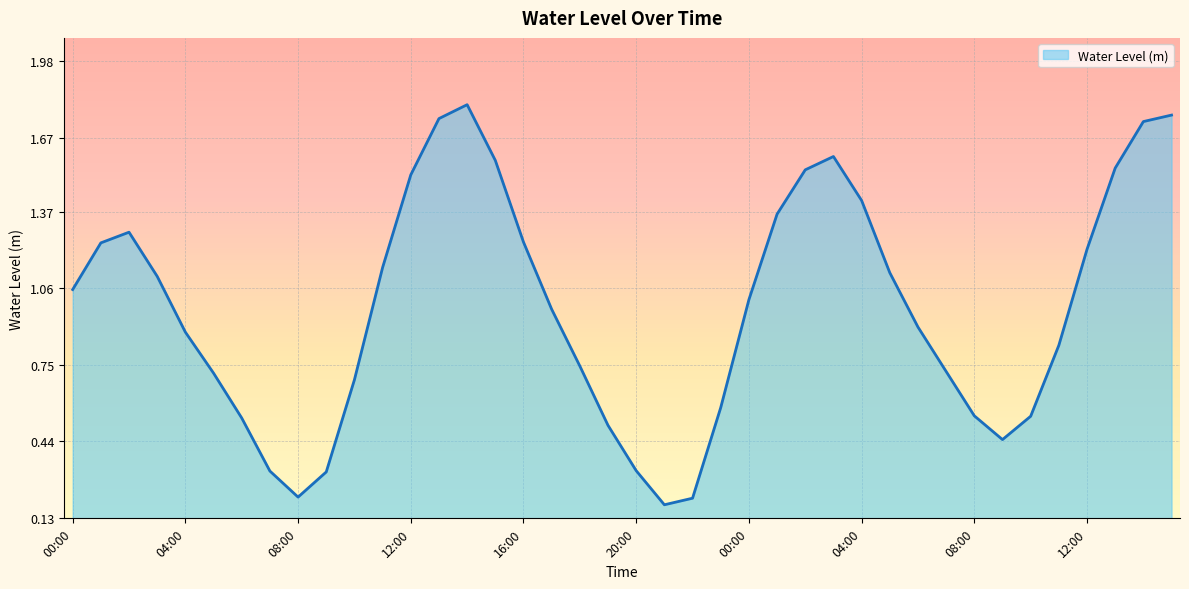

At which category does the chart reach its minimum across all series?

21:00